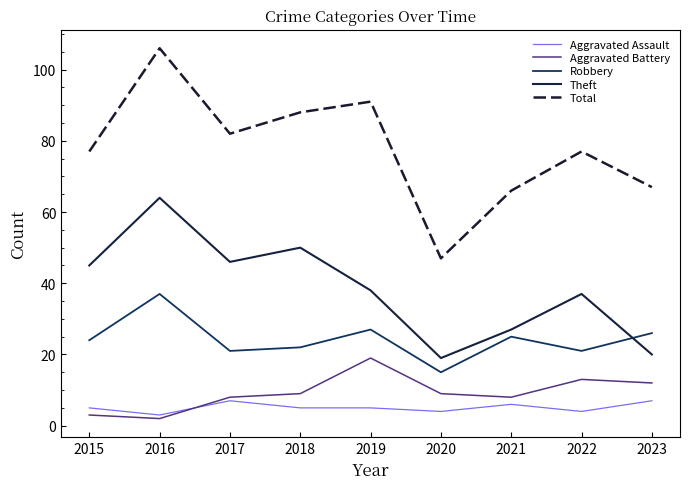

How many lines are shown in the chart?

5